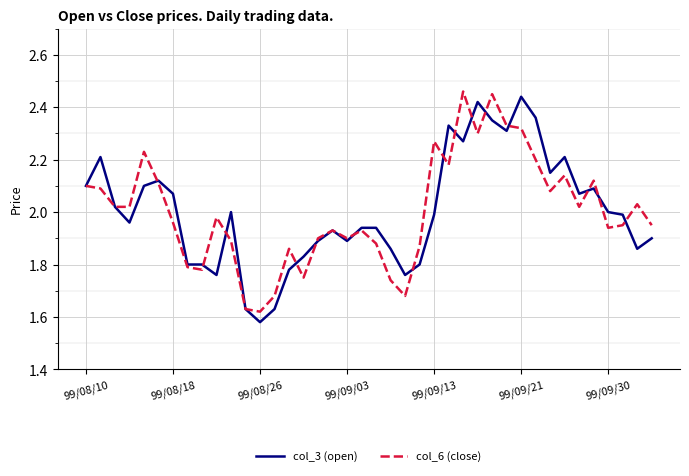

What are all the series names shown in the legend?

col_3 (open), col_6 (close)